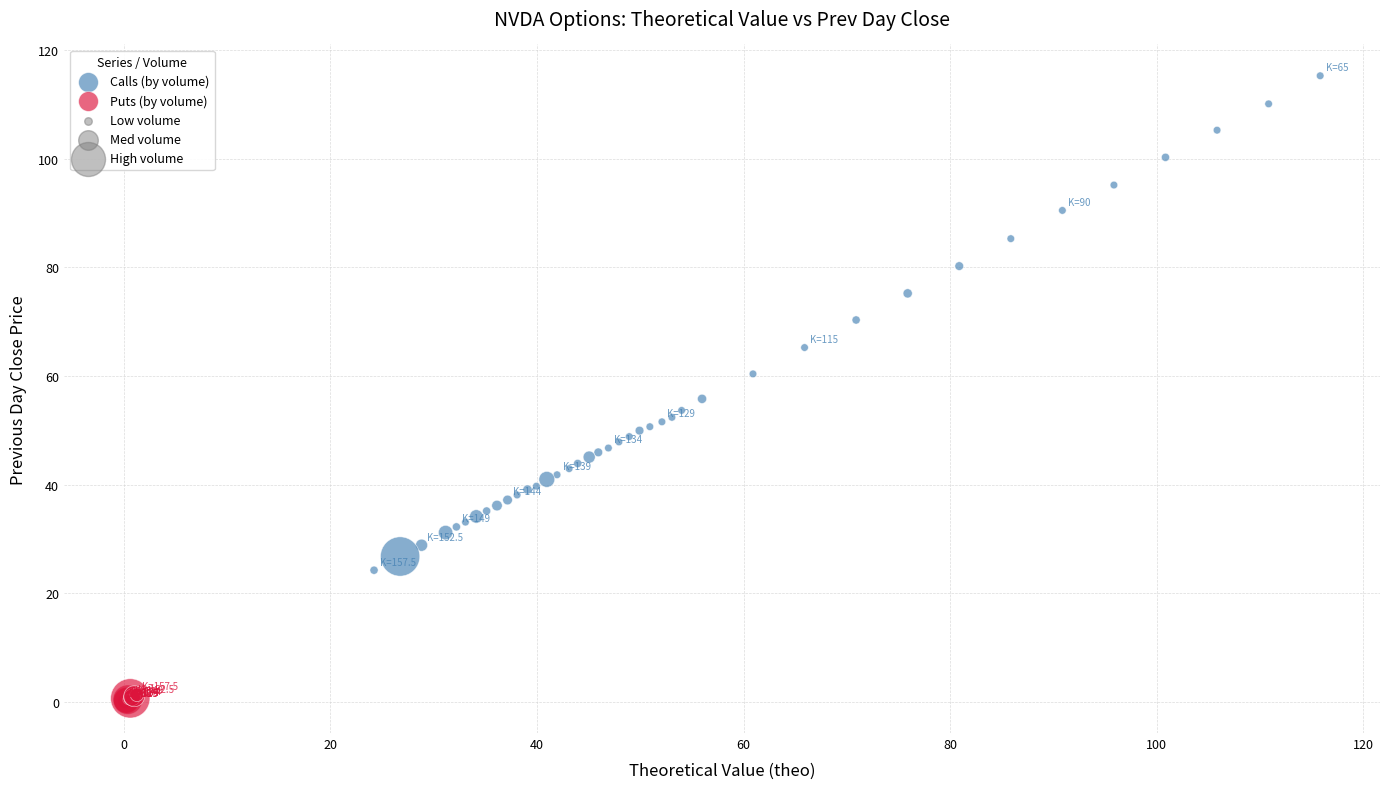

Which series contains the highest Y value?

Calls (by volume)